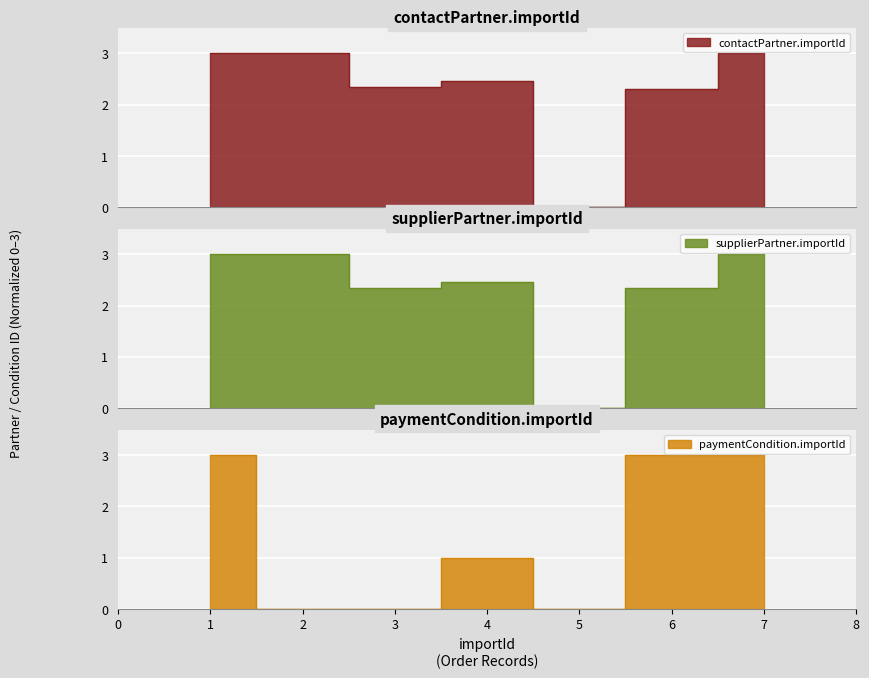

Reading left to right, extract all data points from this chart.

contactPartner.importId: 1=3.0	2=3.0	3=2.3	4=2.5	5=0.0	6=2.3	7=3.0
supplierPartner.importId: 1=3.0	2=3.0	3=2.3	4=2.5	5=0.0	6=2.3	7=3.0
paymentCondition.importId: 1=3.0	2=0.0	3=0.0	4=1.0	5=0.0	6=3.0	7=3.0